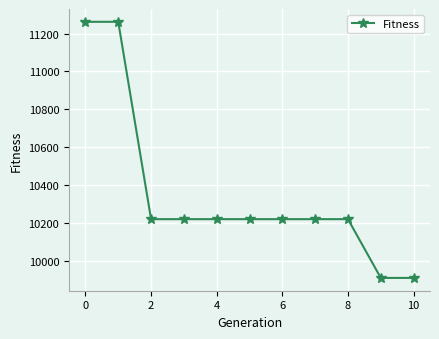

How many values are below 10221?

2